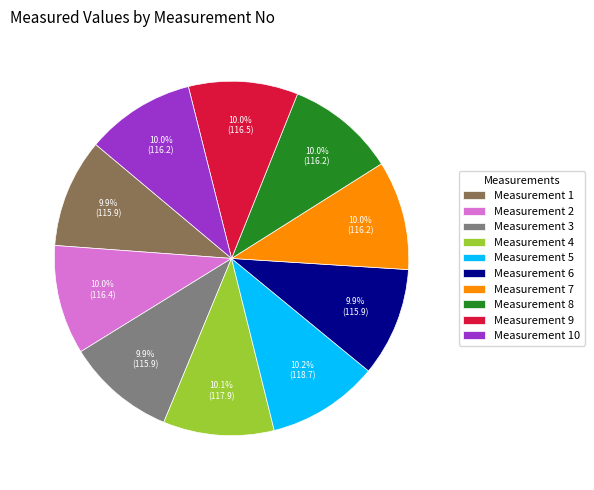

Does any single category account for the majority?

No